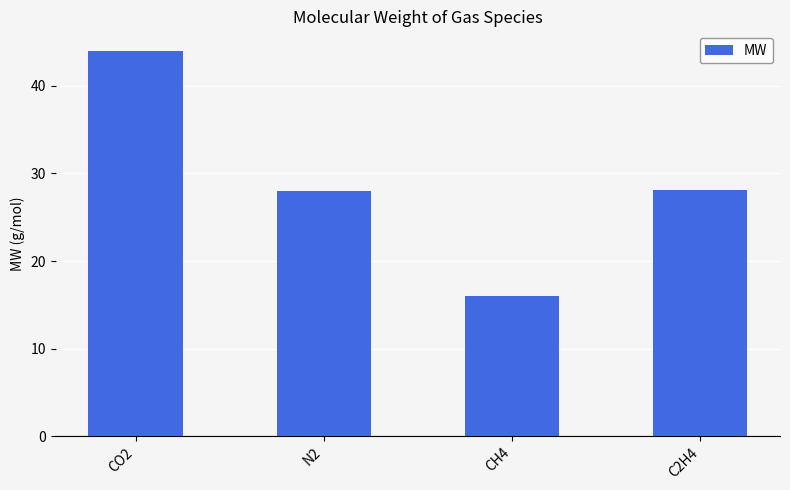

What is the change in value from CO2 to C2H4?

-16.0